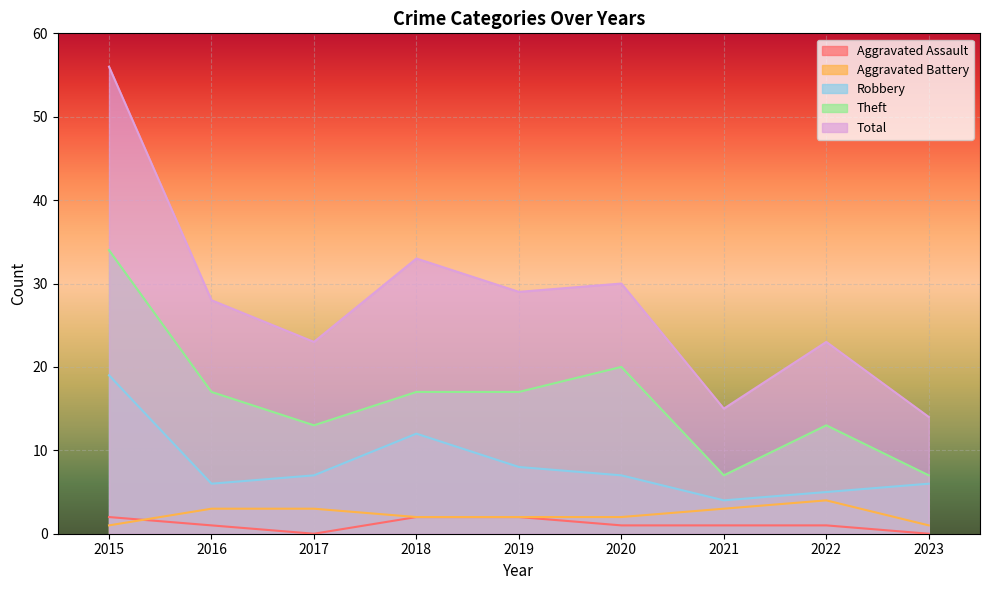

Reading right to left, list all the values displayed in this chart.

Aggravated Assault: 2023=0	2022=1	2021=1	2020=1	2019=2	2018=2	2017=0	2016=1	2015=2
Aggravated Battery: 2023=1	2022=4	2021=3	2020=2	2019=2	2018=2	2017=3	2016=3	2015=1
Robbery: 2023=6	2022=5	2021=4	2020=7	2019=8	2018=12	2017=7	2016=6	2015=19
Theft: 2023=7	2022=13	2021=7	2020=20	2019=17	2018=17	2017=13	2016=17	2015=34
Total: 2023=14	2022=23	2021=15	2020=30	2019=29	2018=33	2017=23	2016=28	2015=56